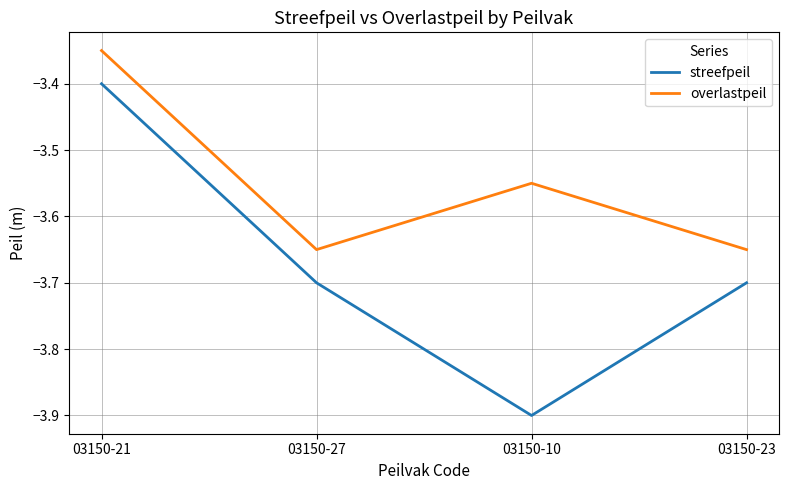

Rank the series at 03150-27 from lowest to highest value.

streefpeil, overlastpeil